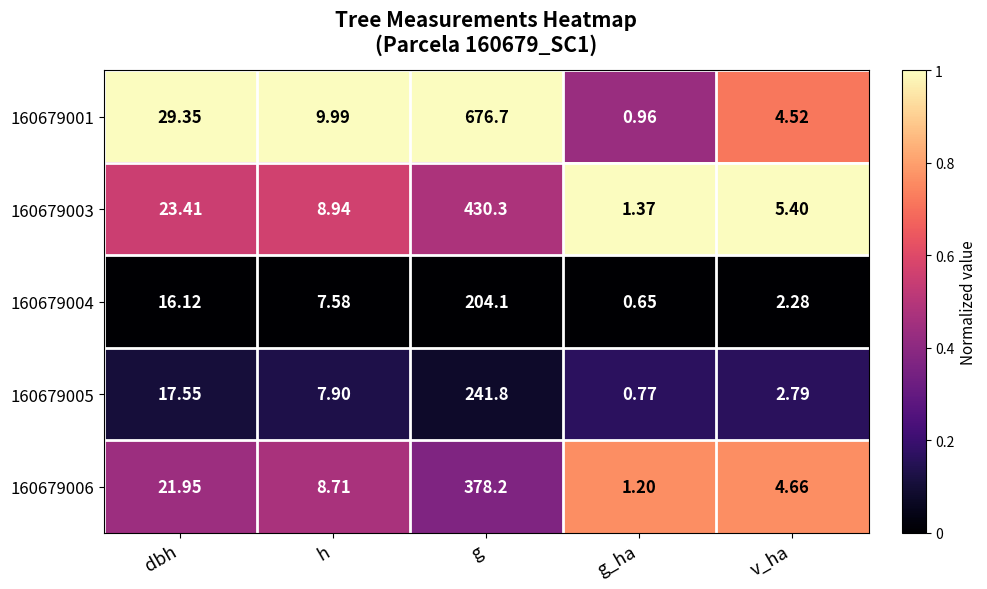

What is the total value across all series at h?

43.1